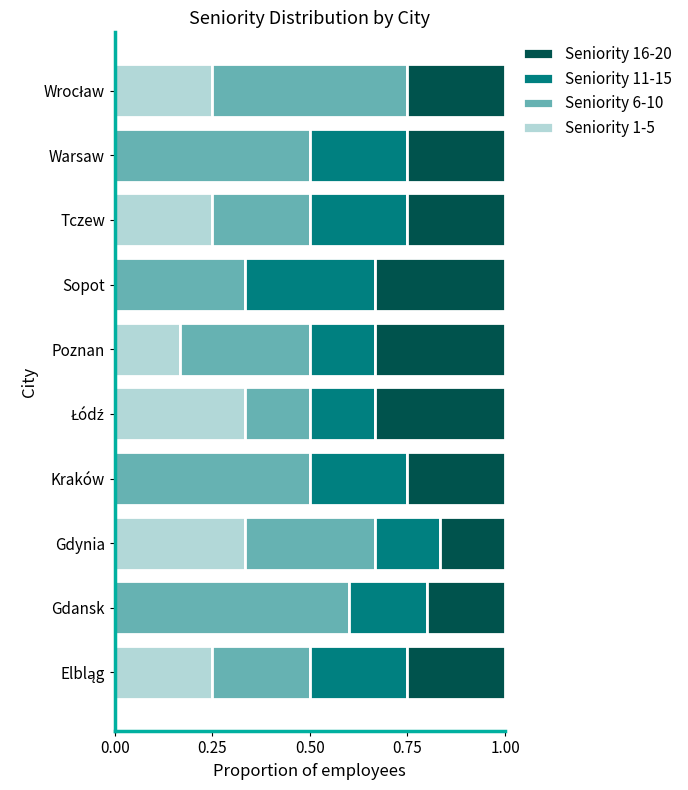

The value of Seniority 1-5 at Poznan is 0.3. True or false?

False